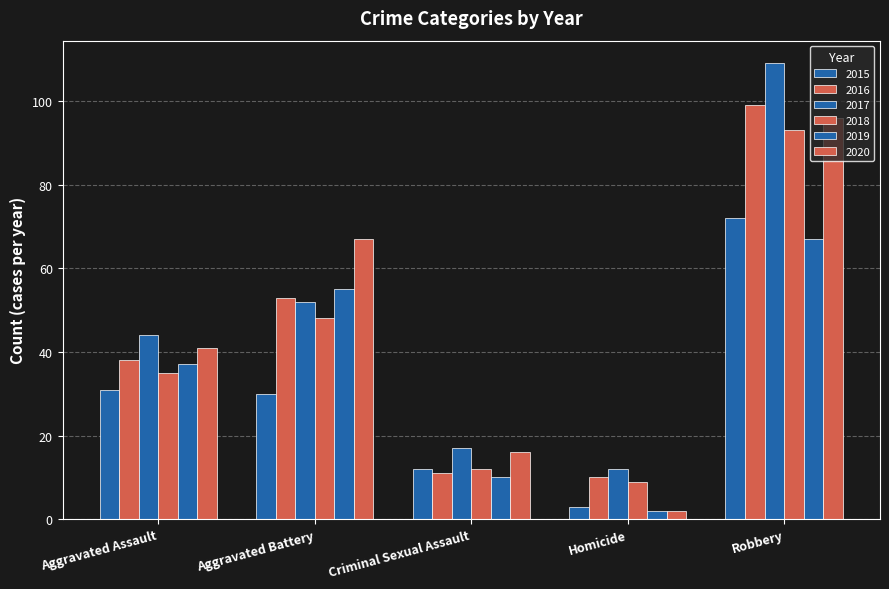

What is the label of the 1st bar from the left?

Aggravated Assault